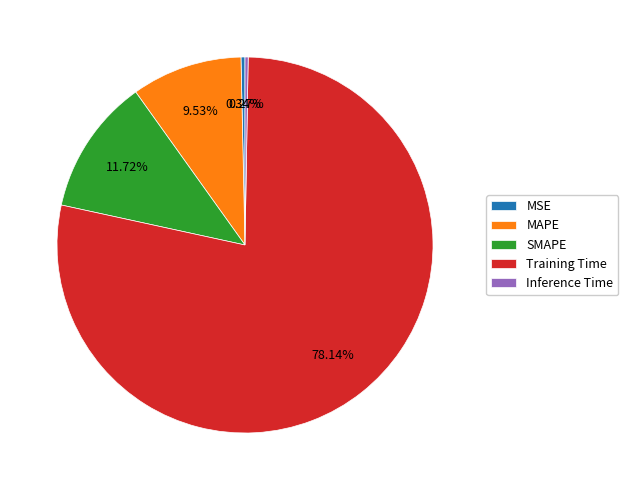

Which has a higher value, SMAPE or MSE?

SMAPE